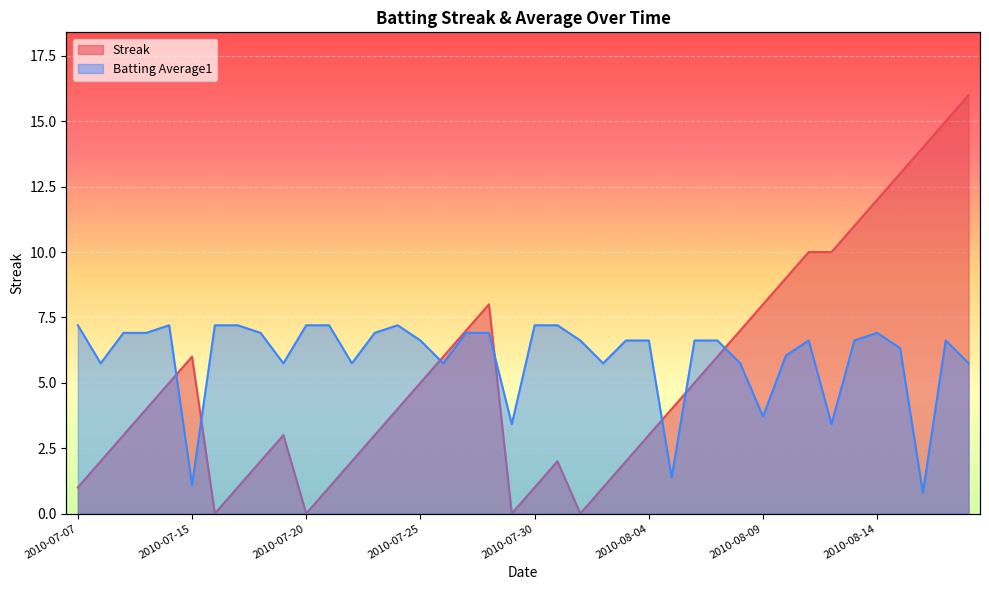

After their last crossing, which series has the higher values: Batting Average1 or Streak?

Streak